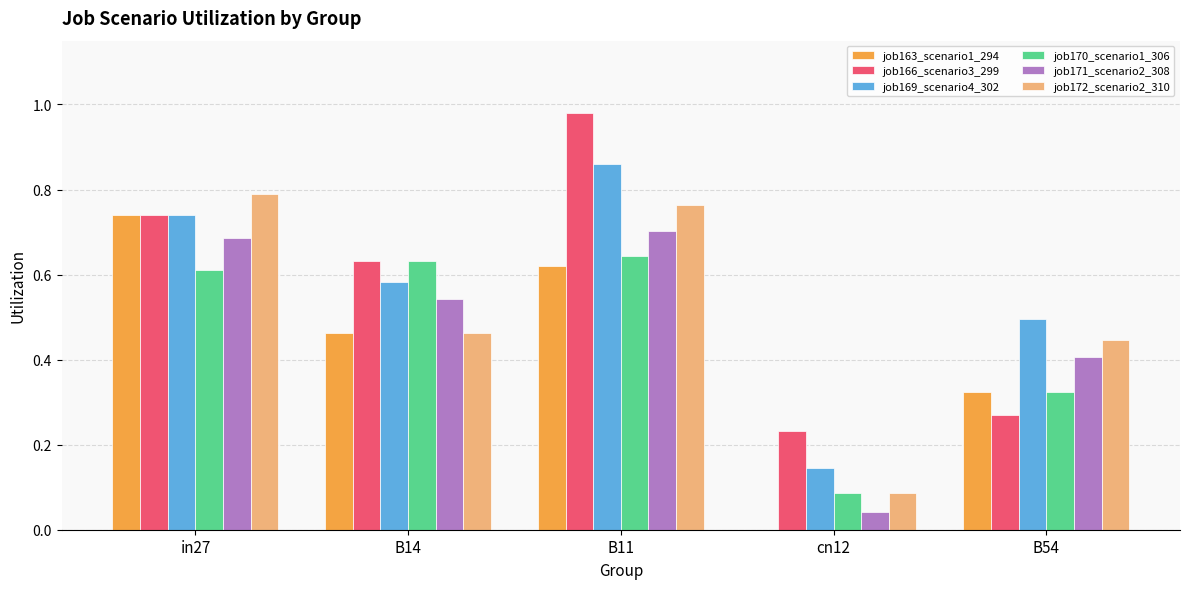

Is the value of job169_scenario4_302 at B11 greater than the value of job170_scenario1_306 at B14?

Yes